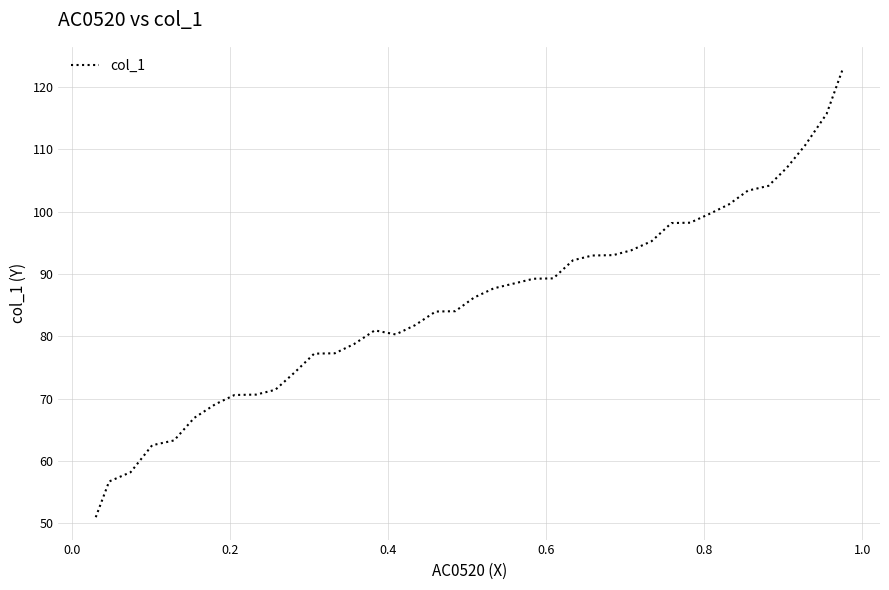

Does the chart have visible grid lines?

Yes